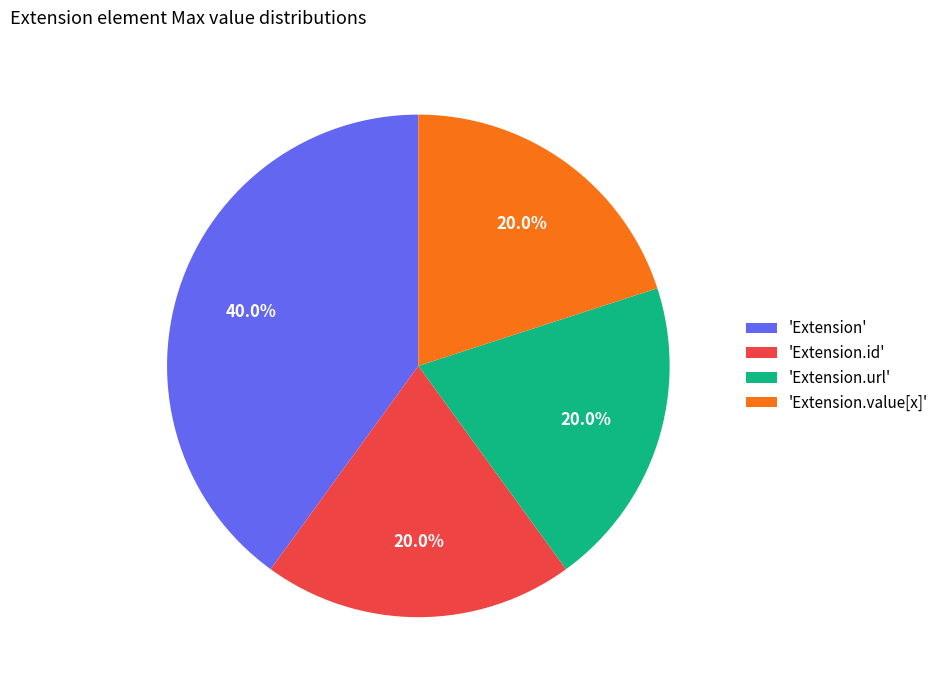

Is there any slice that represents more than half of the pie?

No